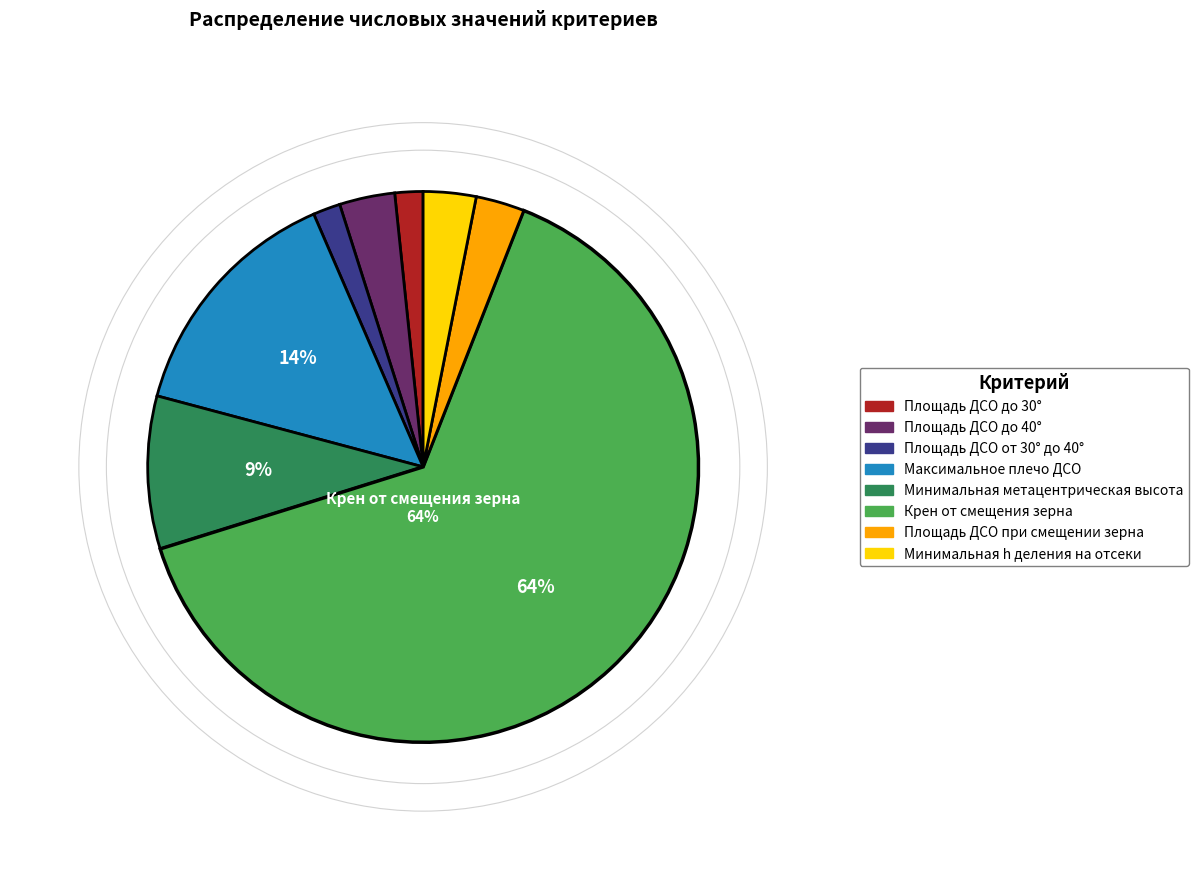

The Крен от смещения зерна slice represents 75% of the pie. True or false?

False